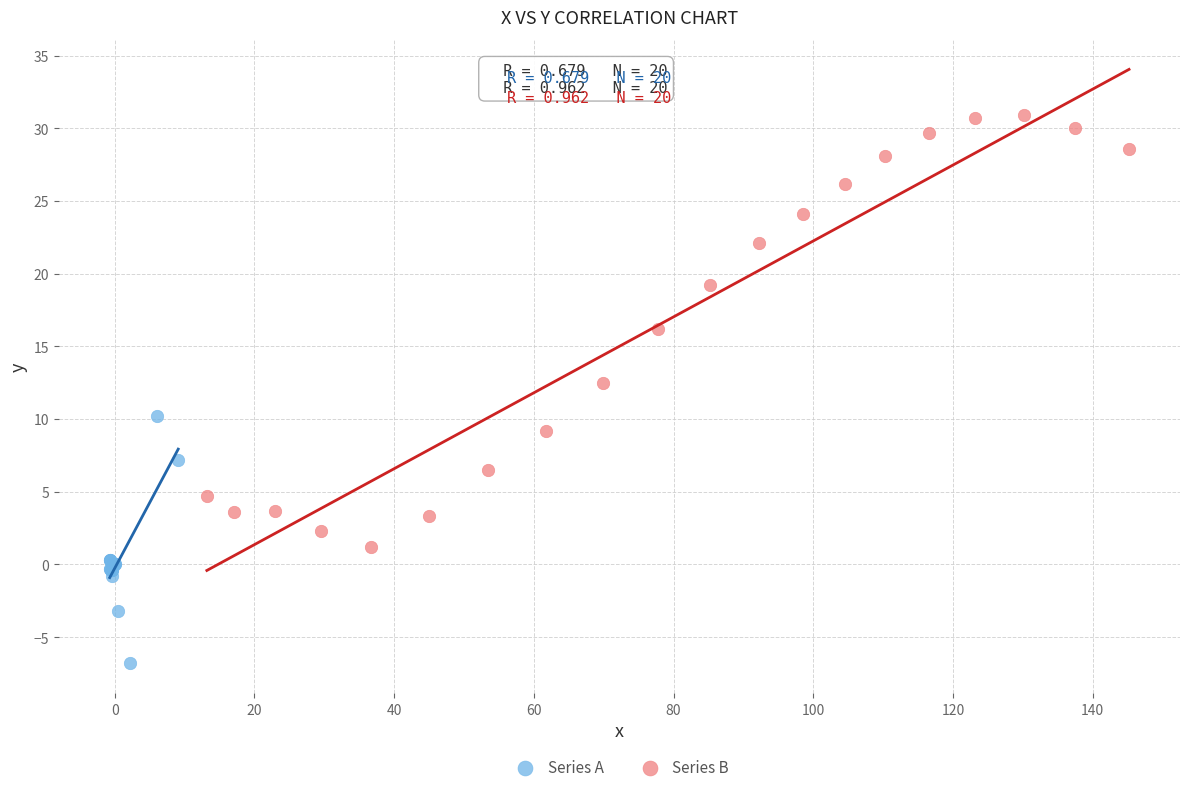

Which series contains the lowest Y value?

Series A